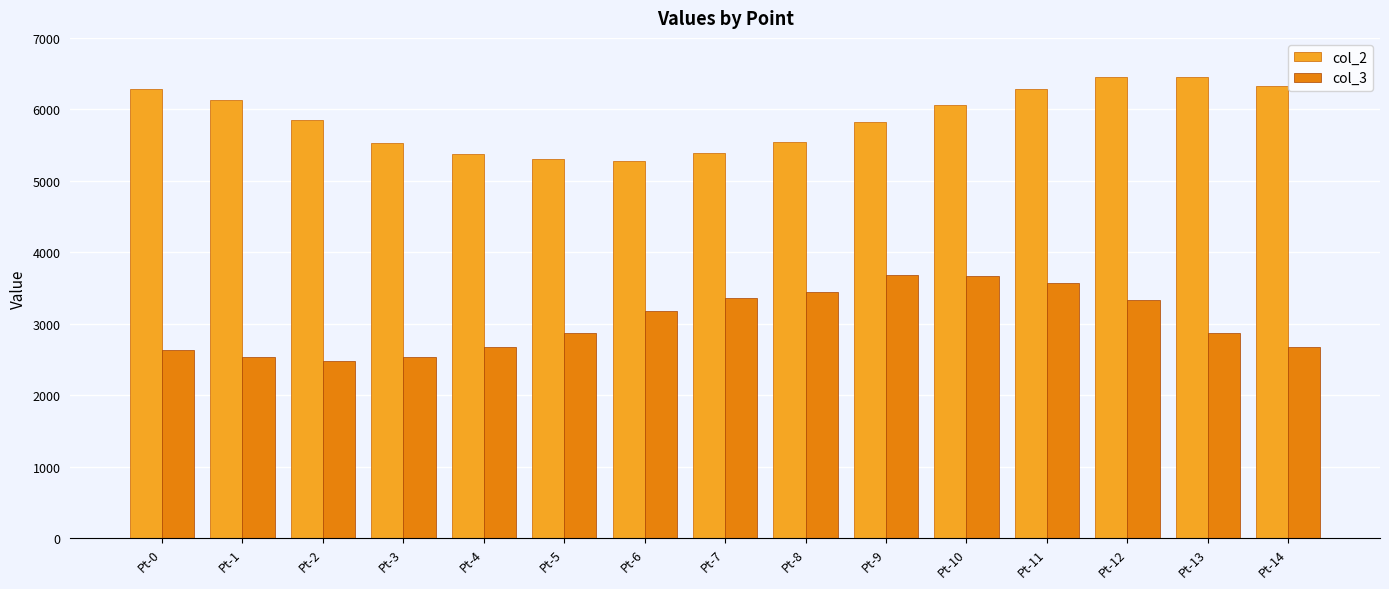

What is the difference between the second highest and minimum values in the col_2 series?

1176.0